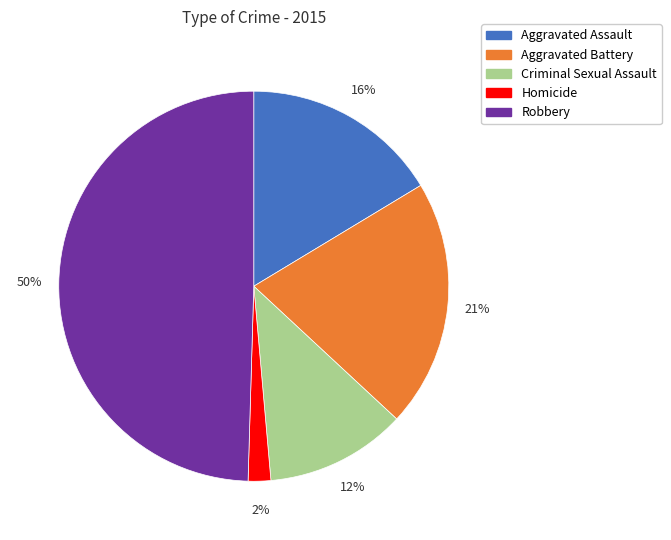

To the nearest percent, what is the difference between the largest and smallest slice percentages?

48%